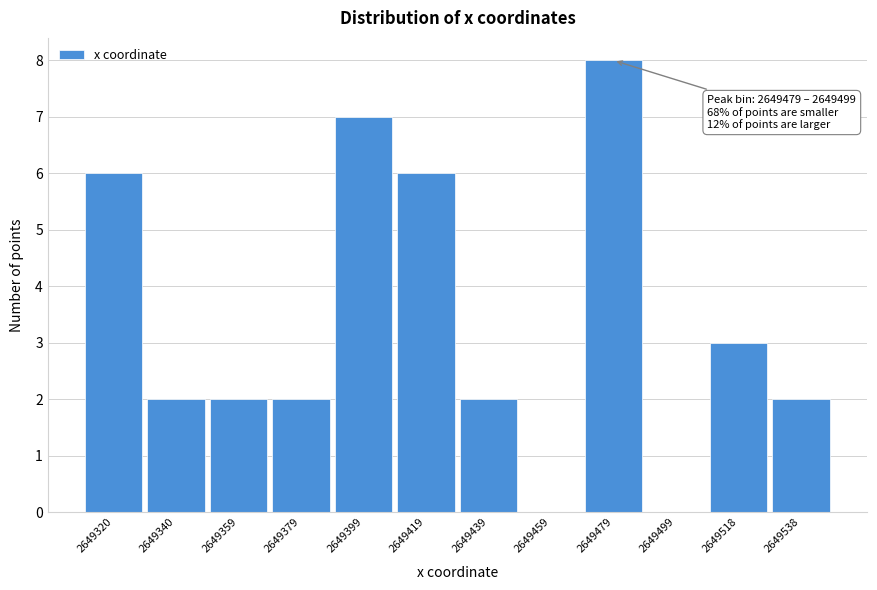

Reading right to left, extract all data points from this chart.

2649538=2	2649518=3	2649499=0	2649479=8	2649459=0	2649439=2	2649419=6	2649399=7	2649379=2	2649359=2	2649340=2	2649320=6